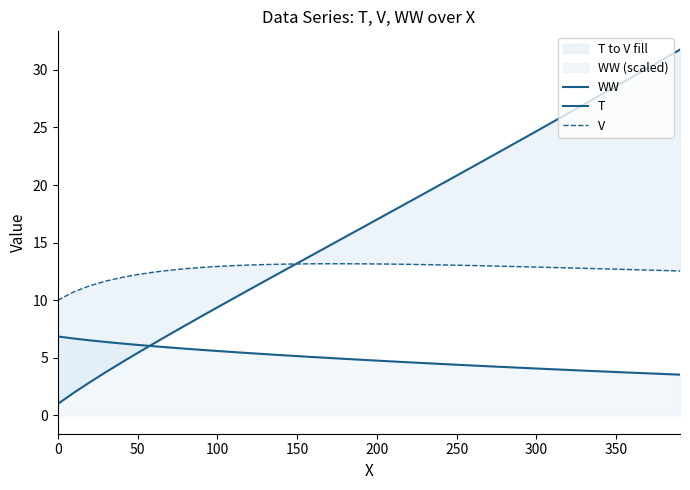

List the series in order of their overall mean, lowest first.

WW, V, T